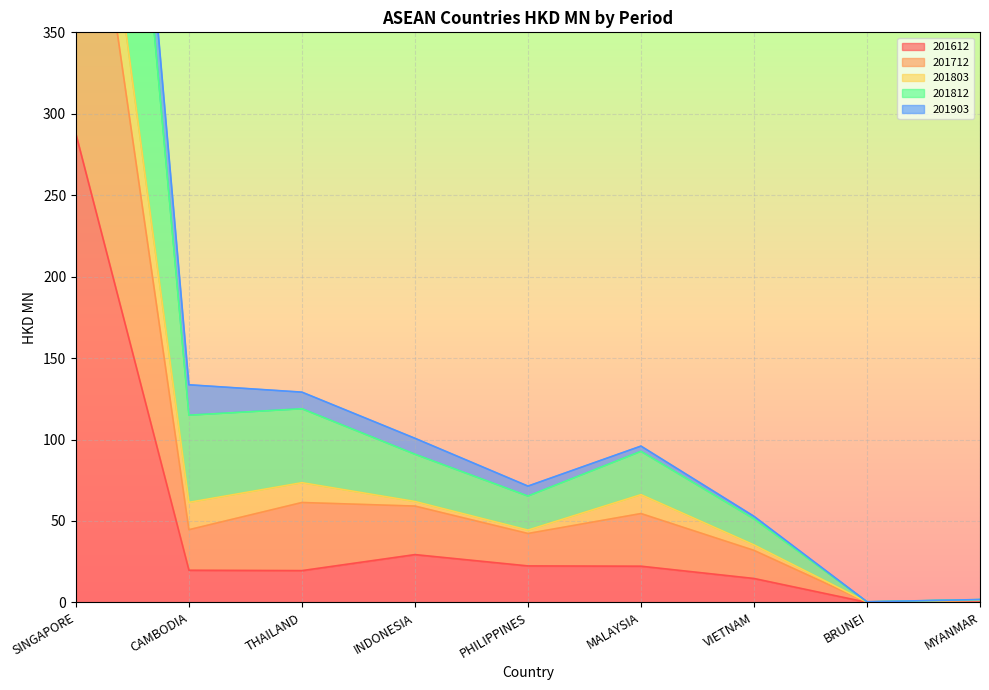

The value of 201612 at PHILIPPINES is 22.4. True or false?

True